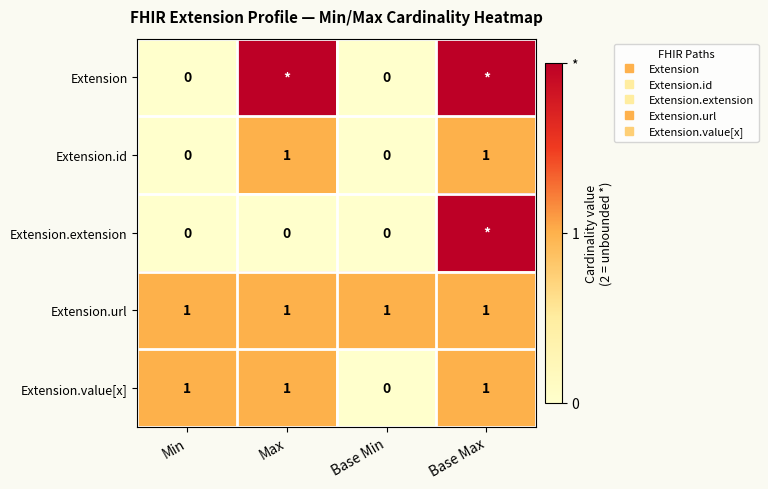

What is the spread (max minus min) of values at Base Max?

1